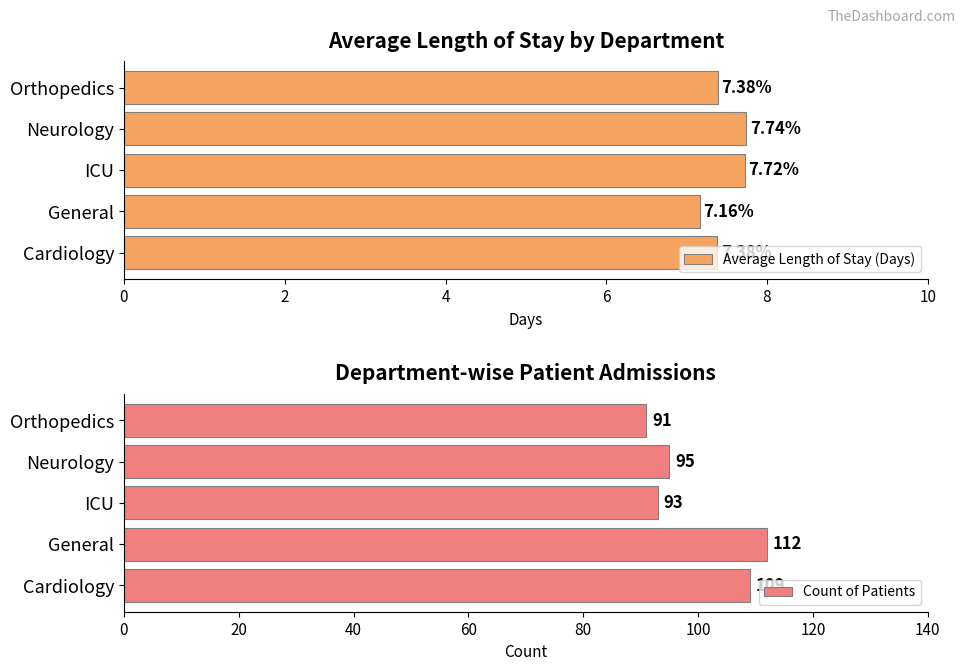

Count the number of categories in the chart.

5